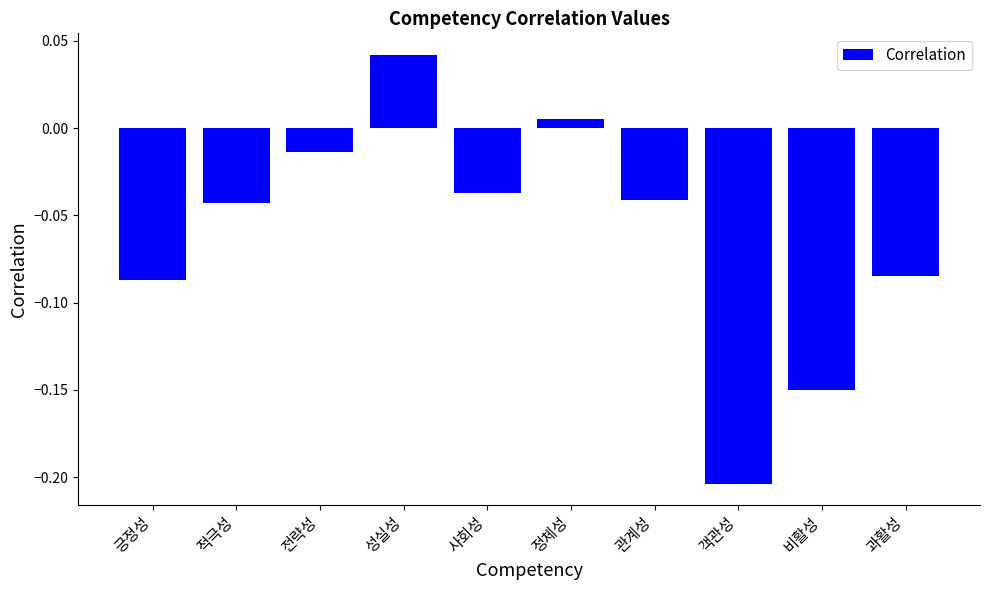

Are the bars horizontal?

No